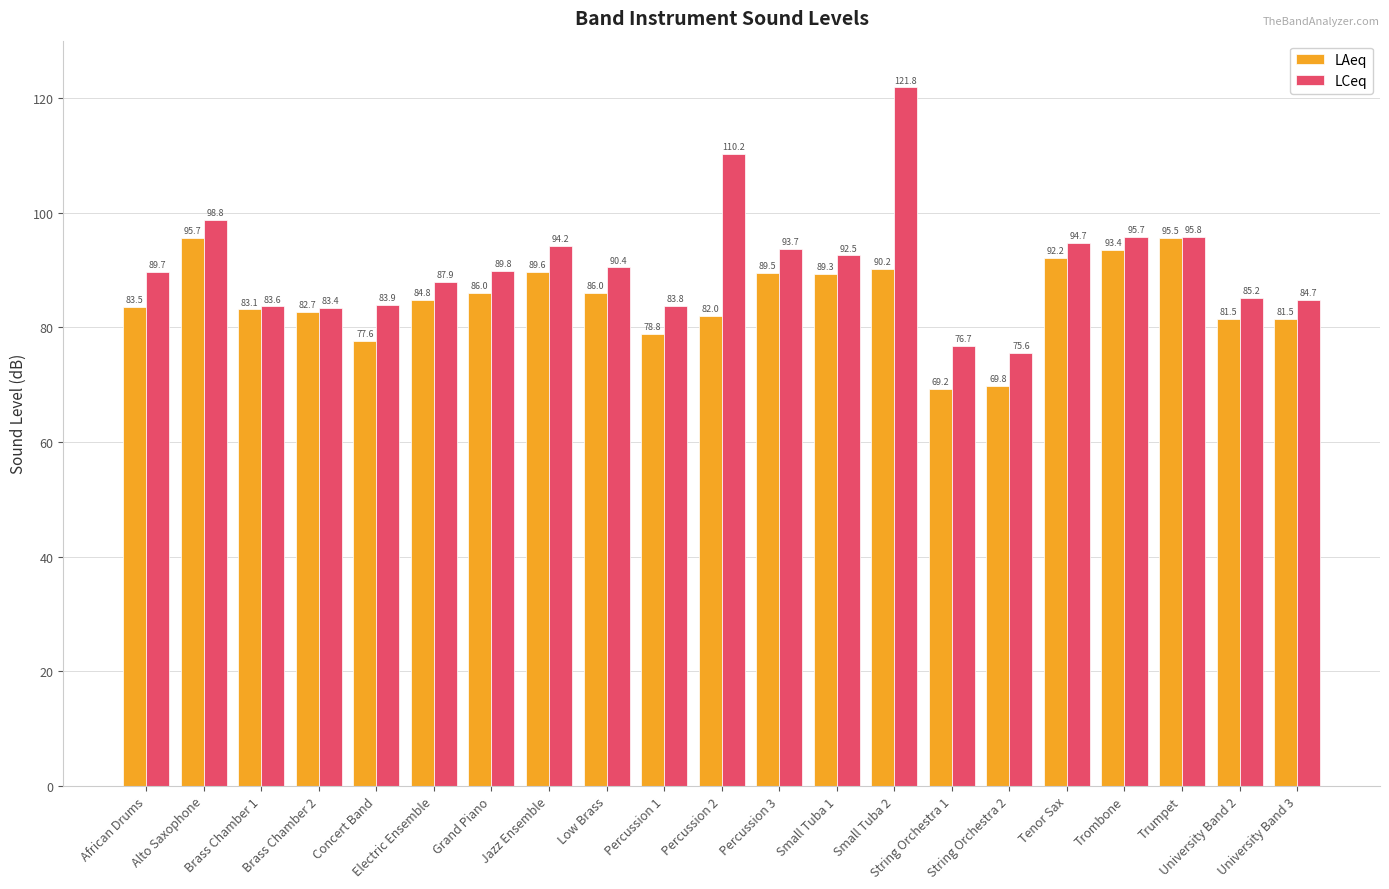

What is the approximate value of LCeq at Alto Saxophone?

98.8